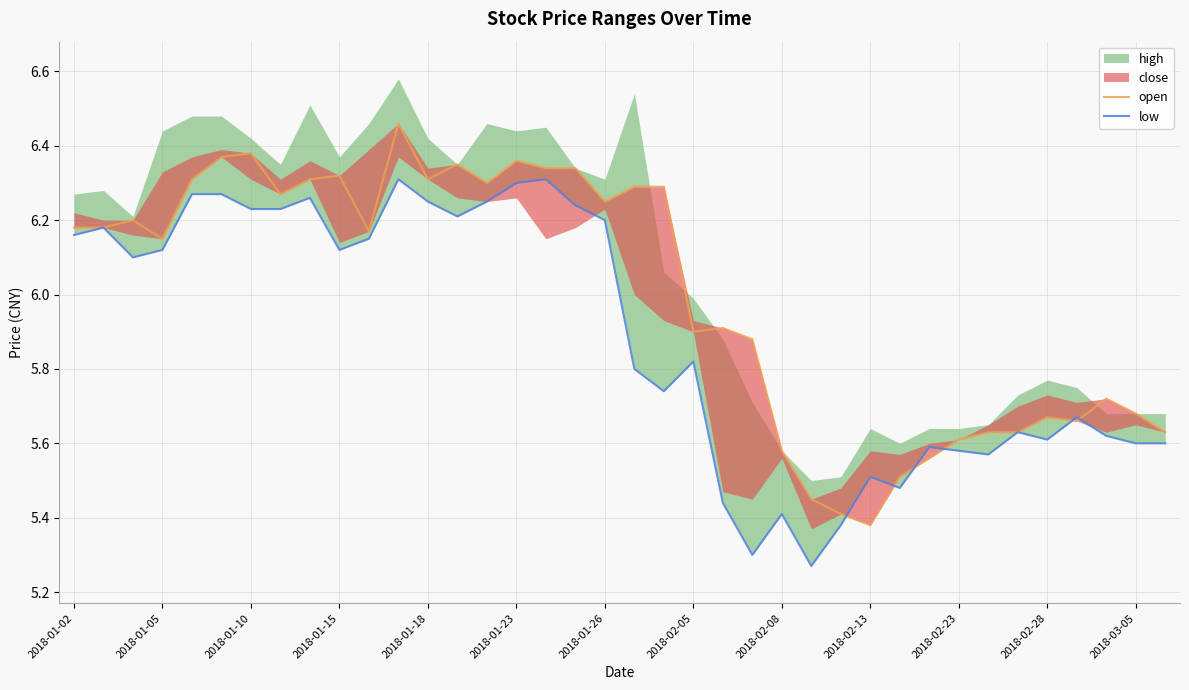

Does the chart display data point markers on the line(s)?

No